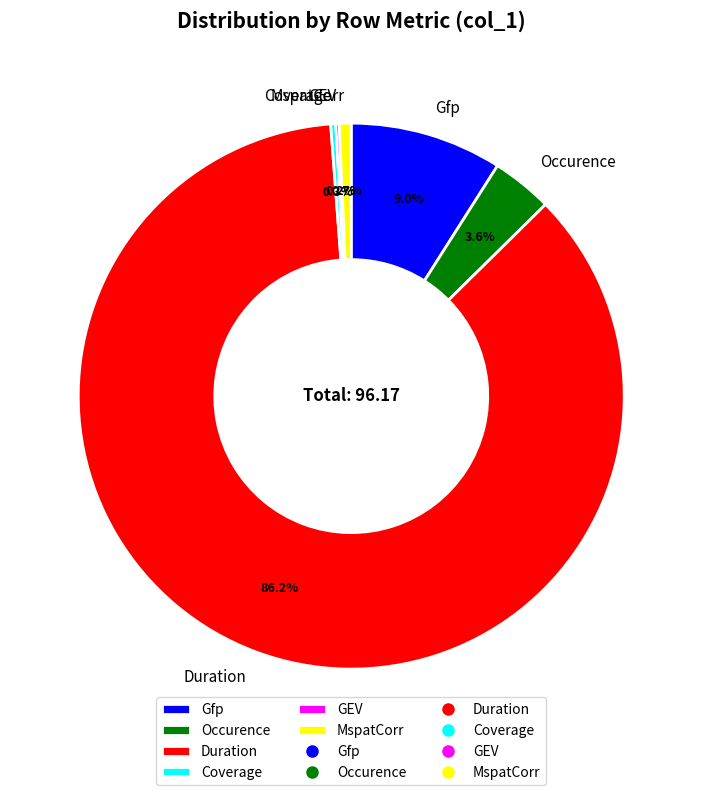

To the nearest percent, what is the combined percentage of Duration and Gfp?

95%